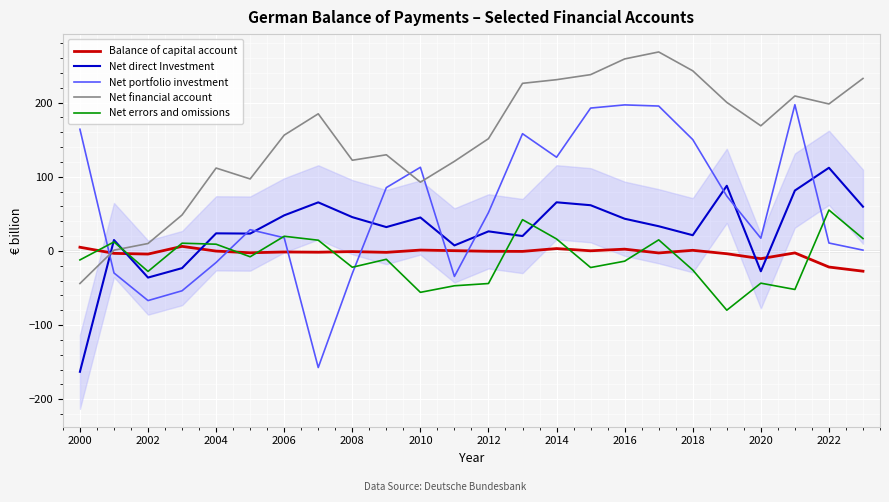

What is the lowest value of the Net errors and omissions series?

-79.8